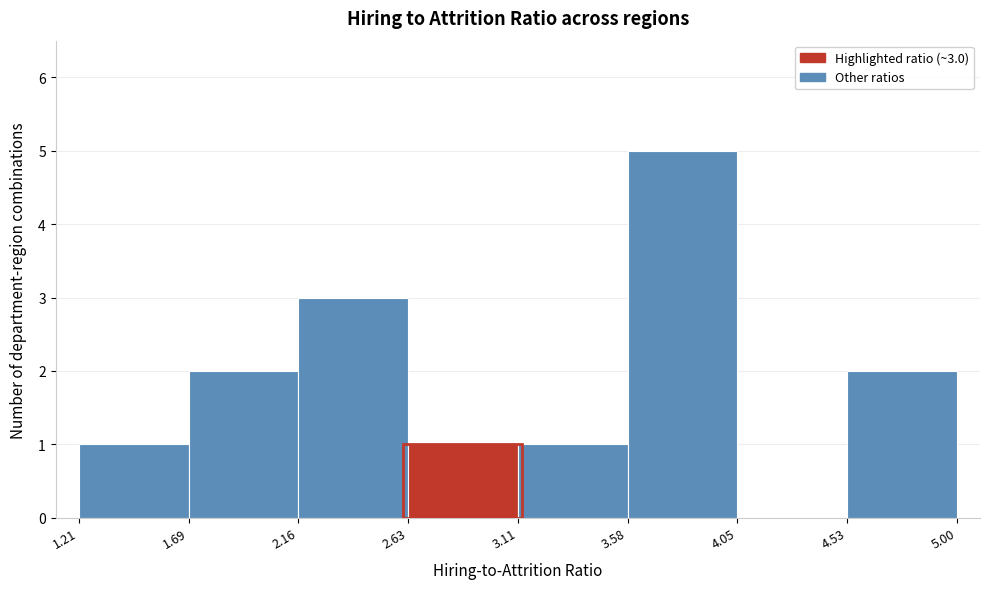

Over which range of the x-axis is the bar tallest?

3.58 to 4.05